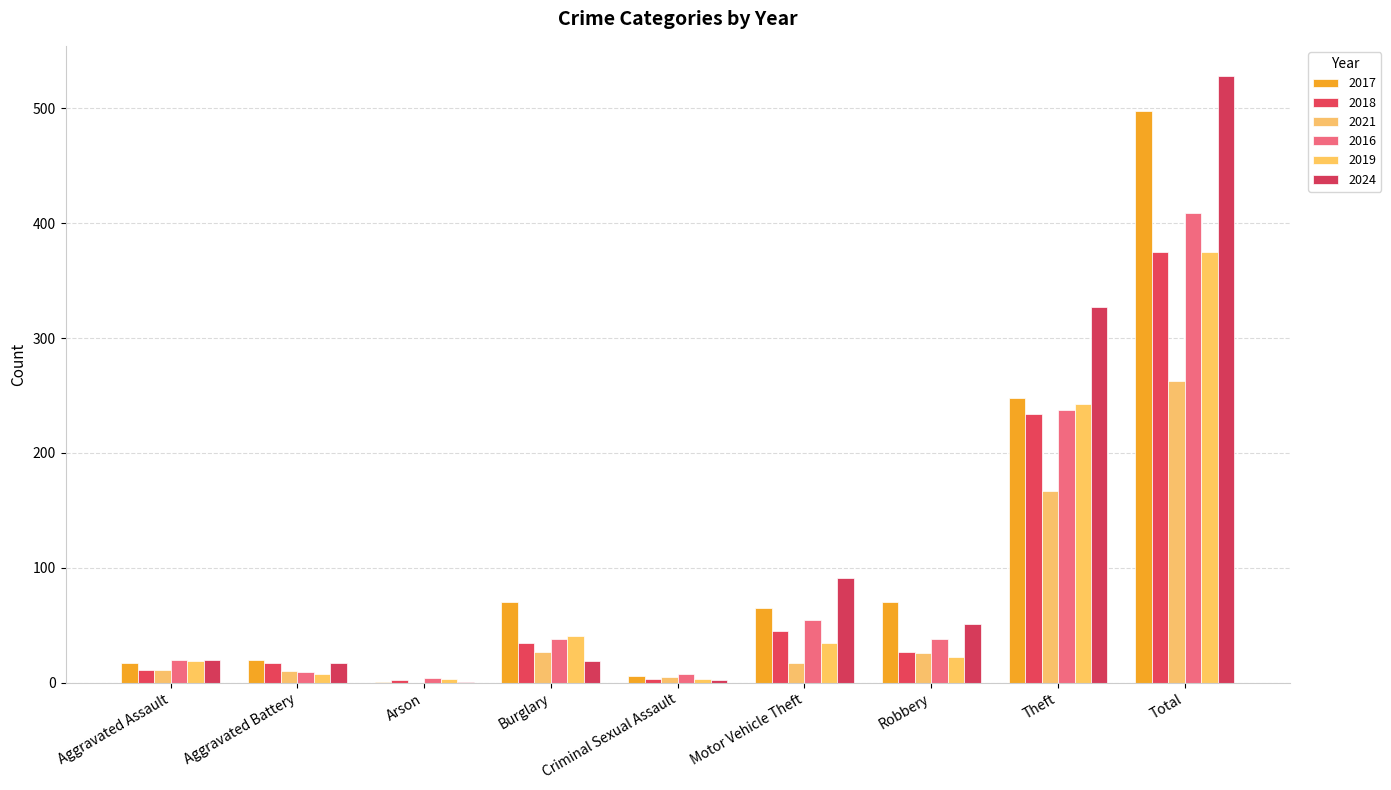

How many categories are shown in the chart?

9